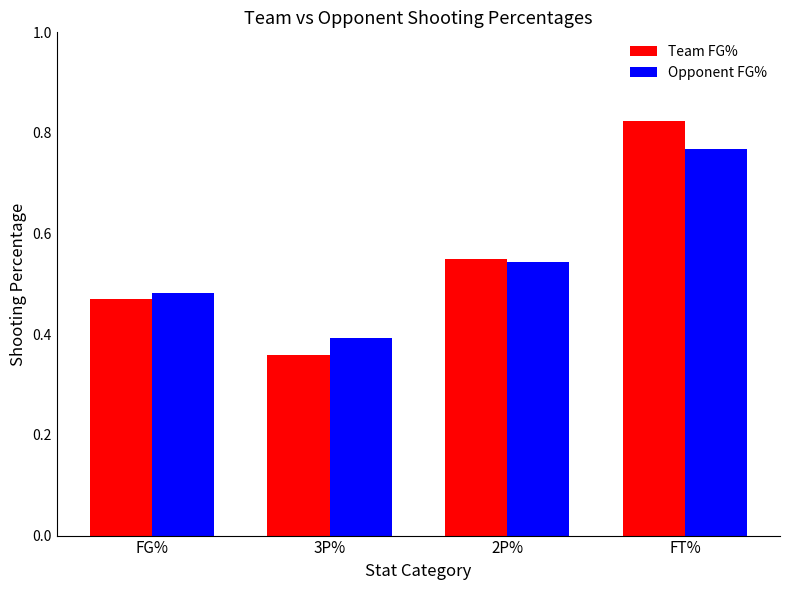

What is the label of the 3rd bar from the left?

2P%